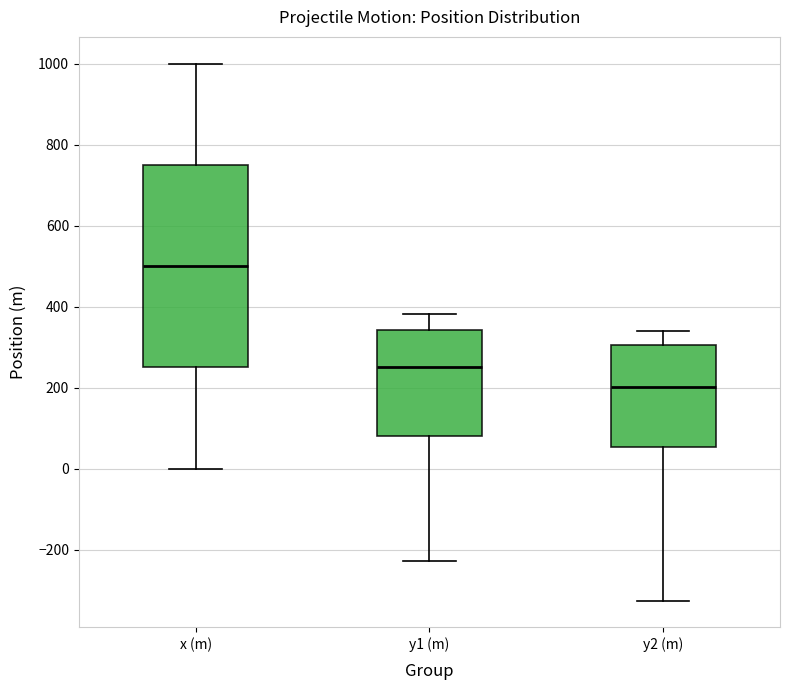

Comparing the boxes themselves (not the whiskers), which one is the tallest?

x (m)